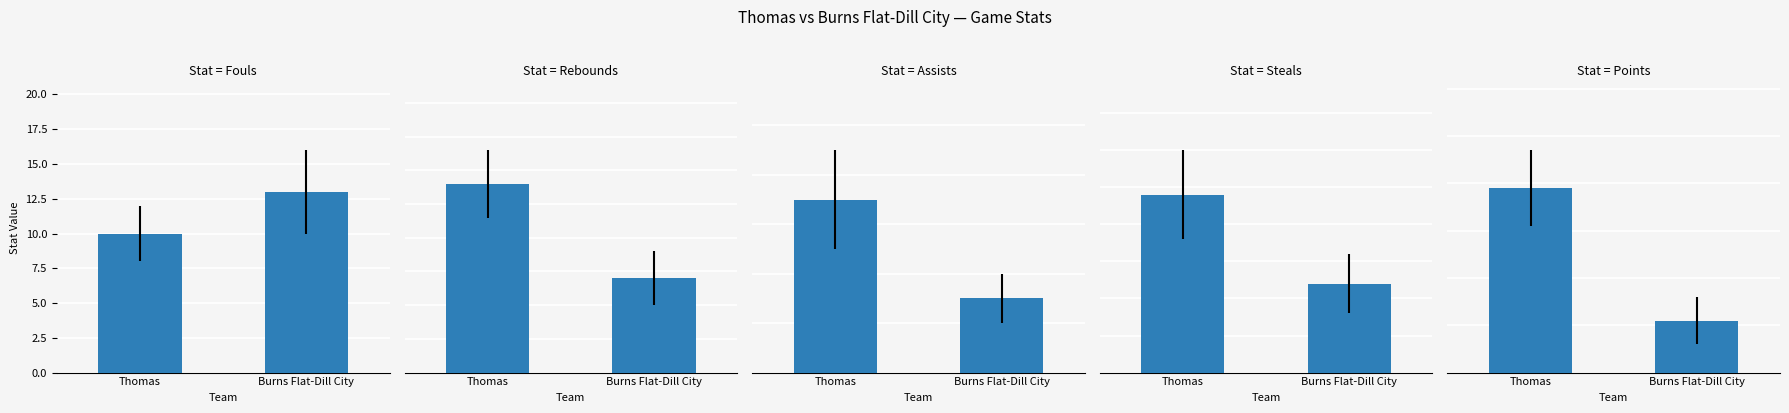

True or false: Steals has a value of 10 at Burns Flat-Dill City.

False